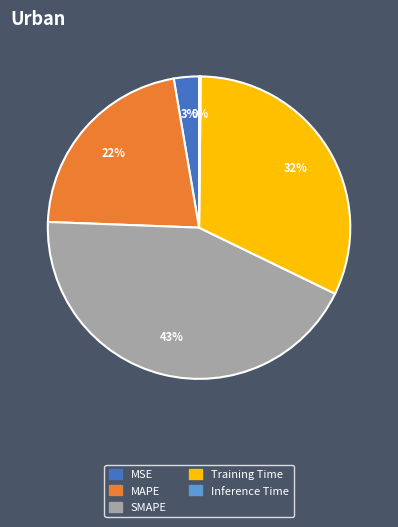

To the nearest percent, what is the difference between the largest and smallest slice percentages?

43%